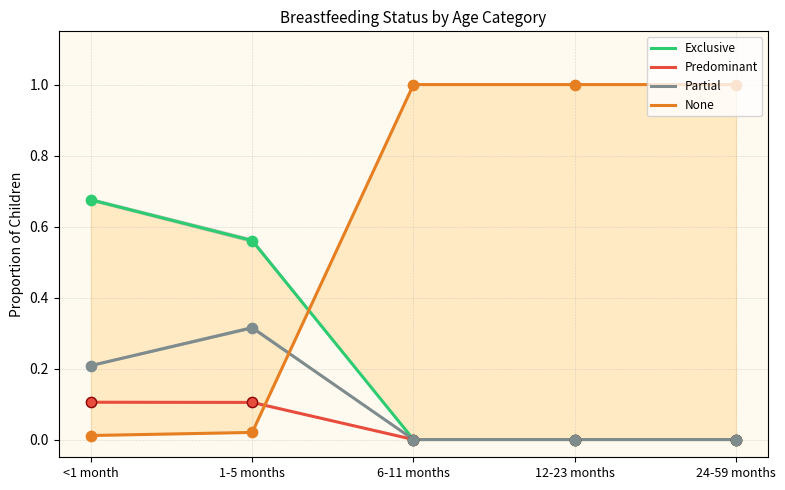

At which category is the sum across all series the highest?

<1 month